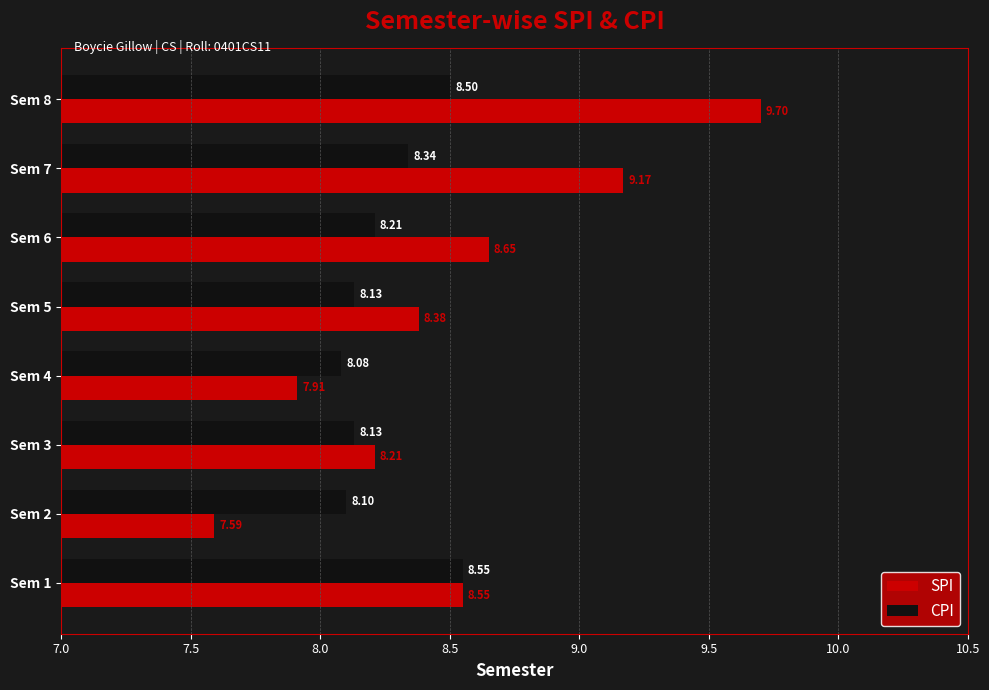

Which series has the largest range (max minus min)?

SPI